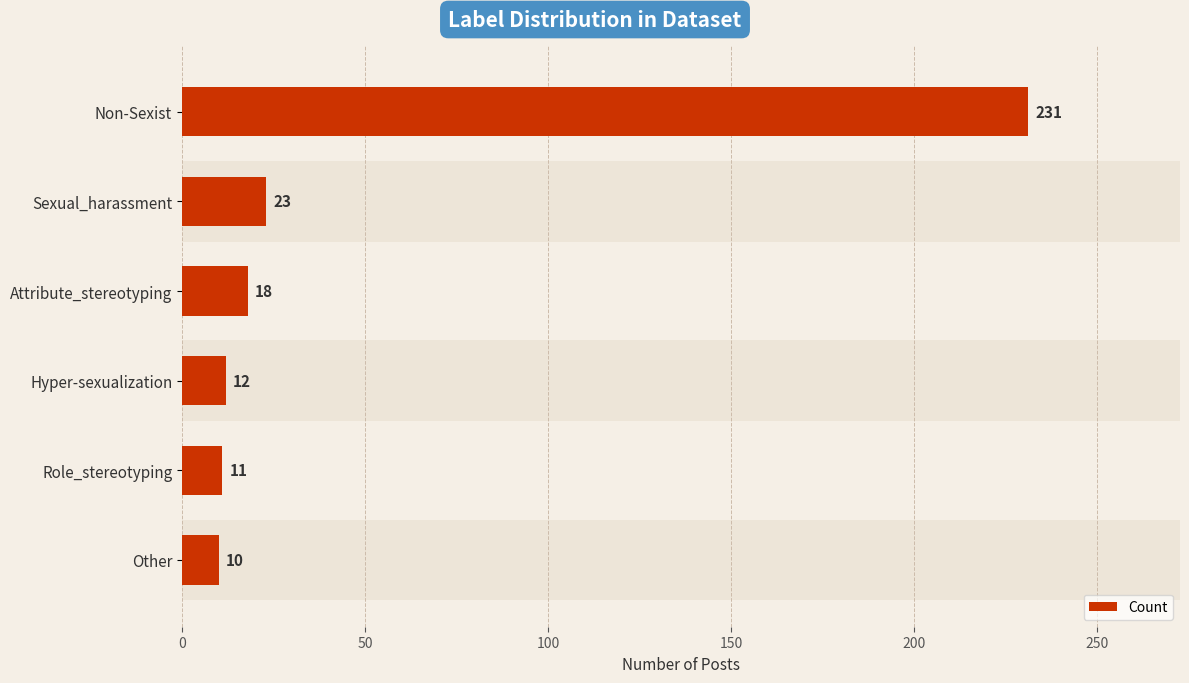

Which has a higher value, Attribute_stereotyping or Role_stereotyping?

Attribute_stereotyping